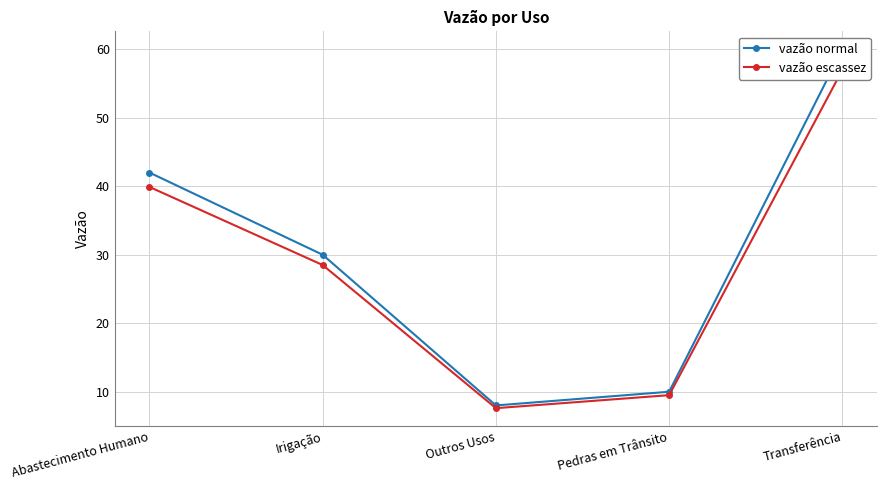

What is the difference between the maximum and minimum values in the vazão escassez series?

49.4